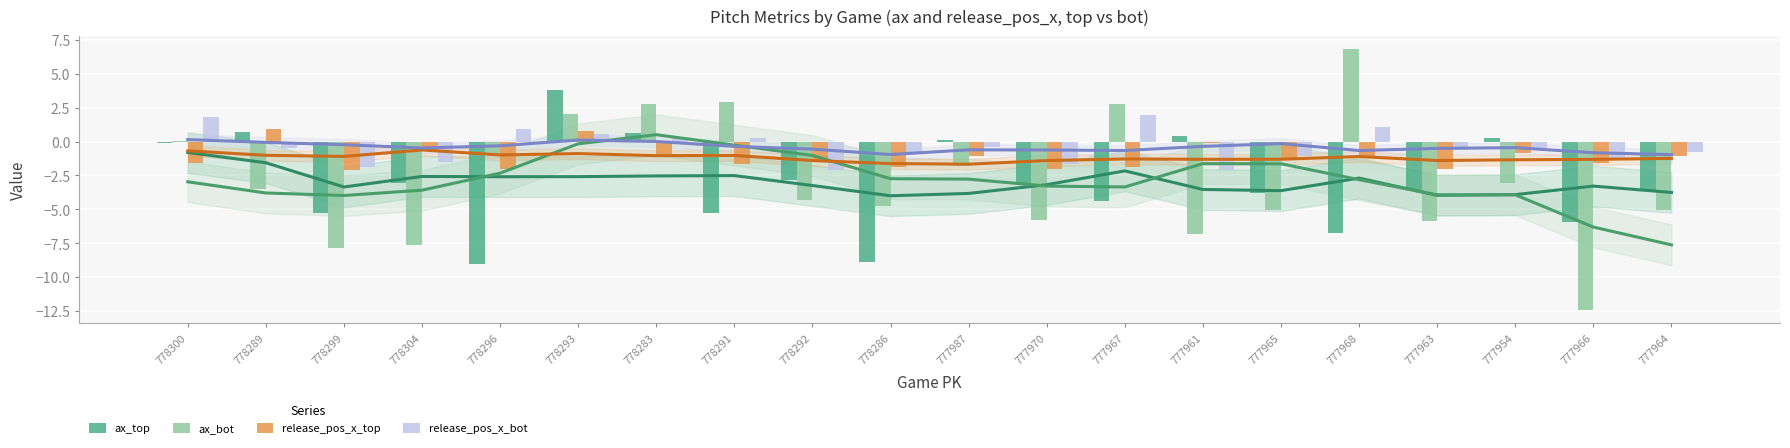

What is the difference between the maximum and minimum values in the ax_top series?

12.8